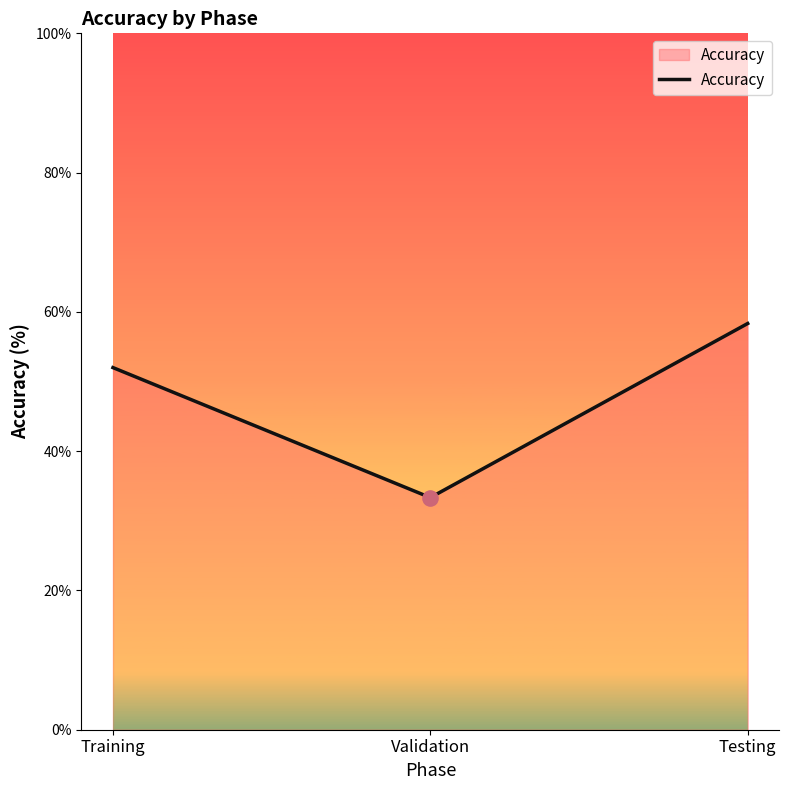

Between Testing and Training, which is larger?

Testing